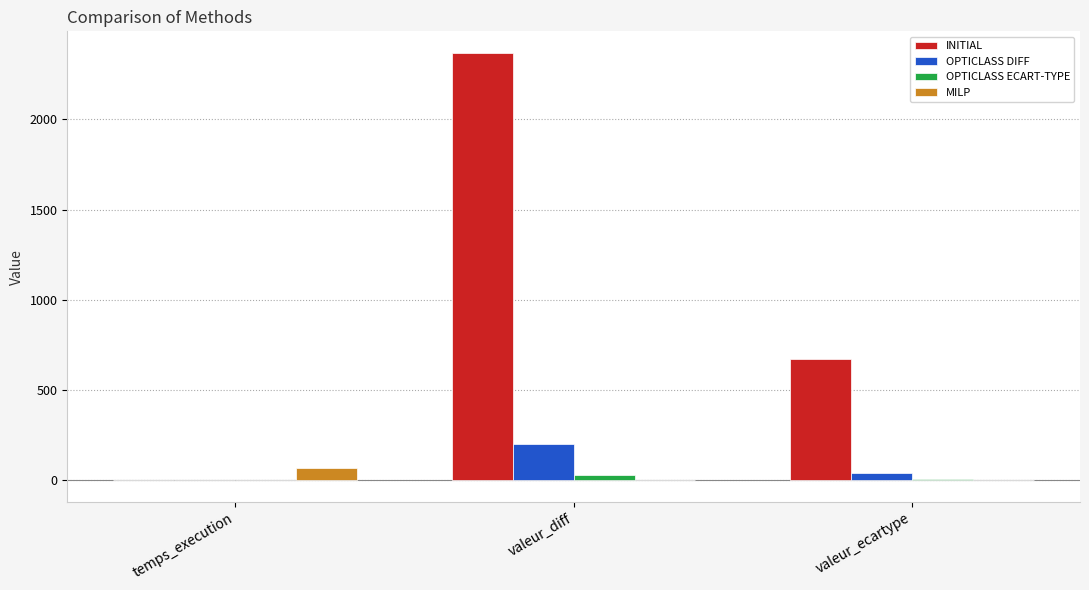

Count the number of categories in the chart.

3